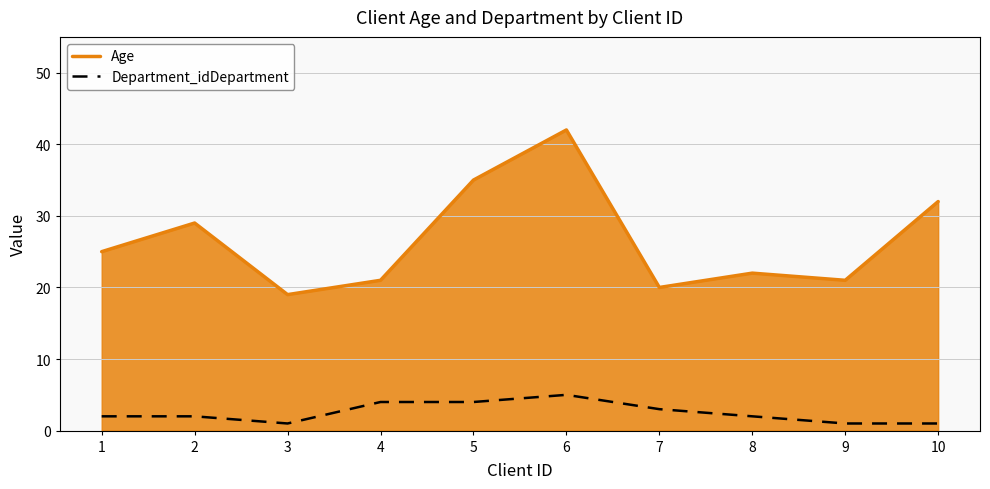

Which series has the largest range (max minus min)?

Age